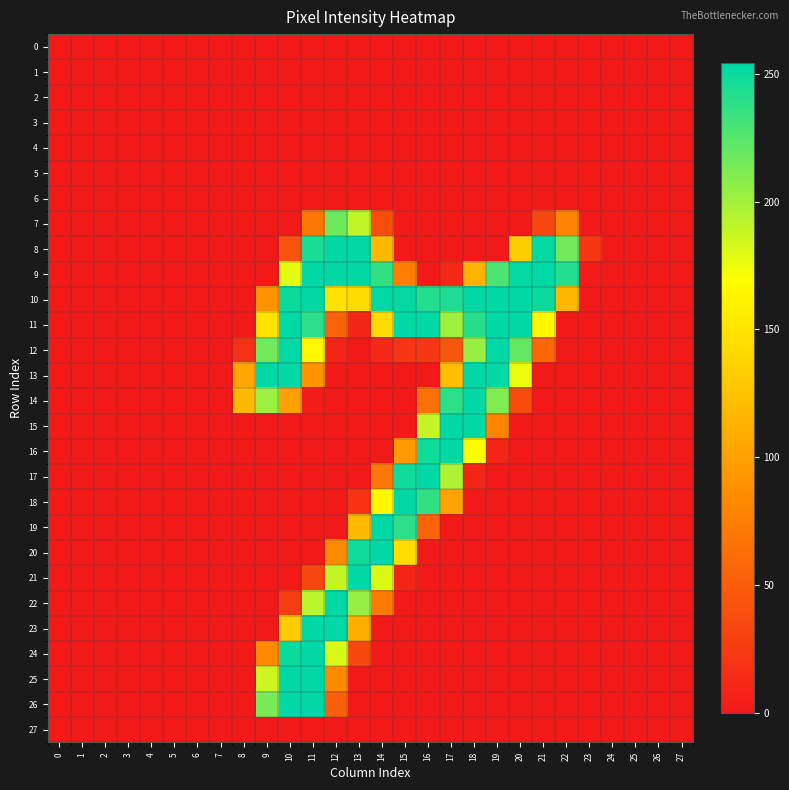

Which has a higher value, 6 or 25?

6